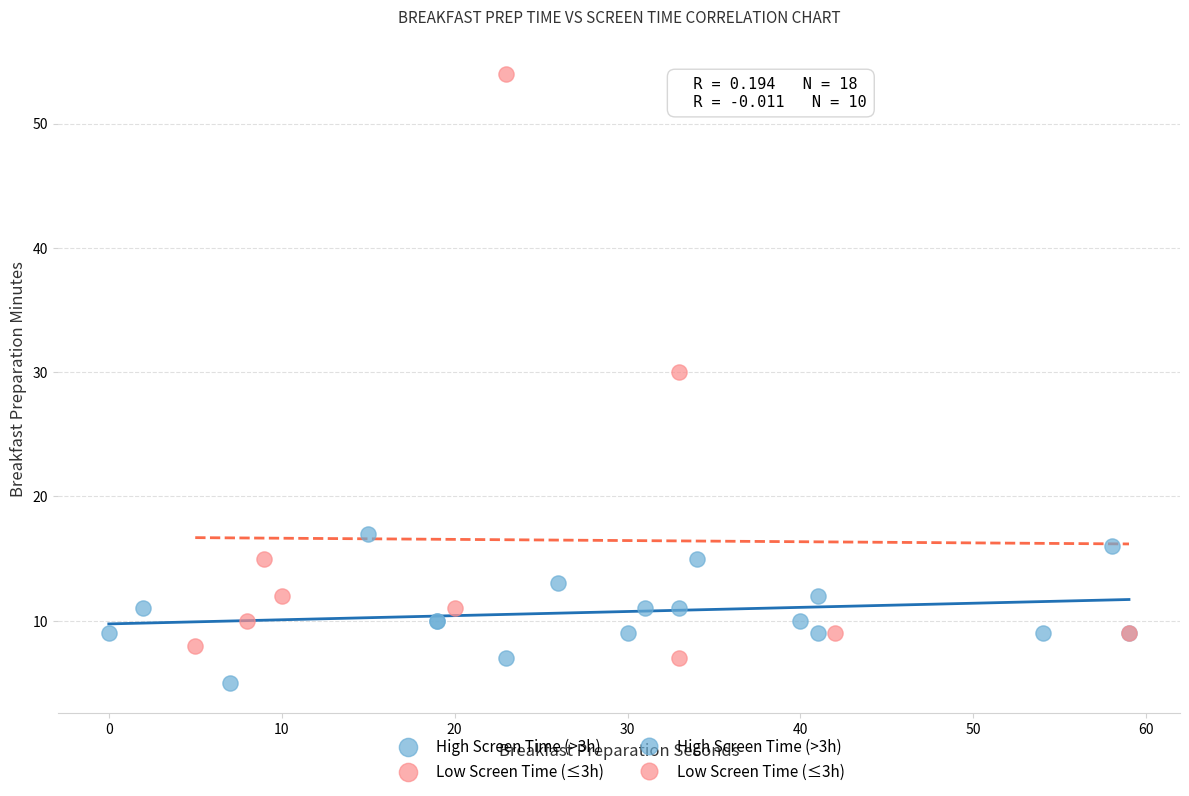

Which series has the widest spread of Y values?

Low Screen Time (≤3h)